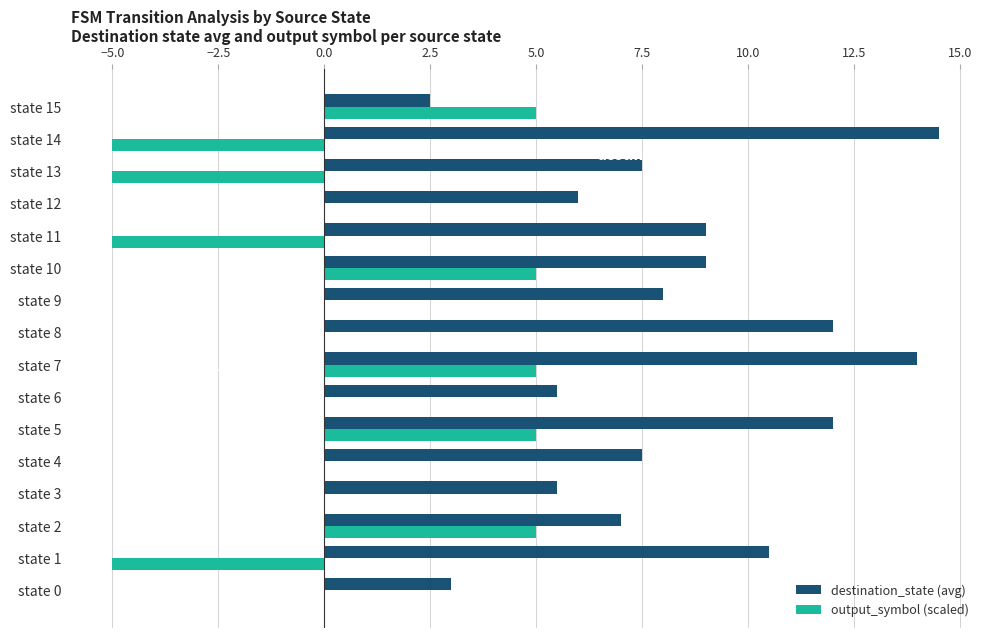

True or false: destination_state (avg) has a value of 3.9 at state 7.

False